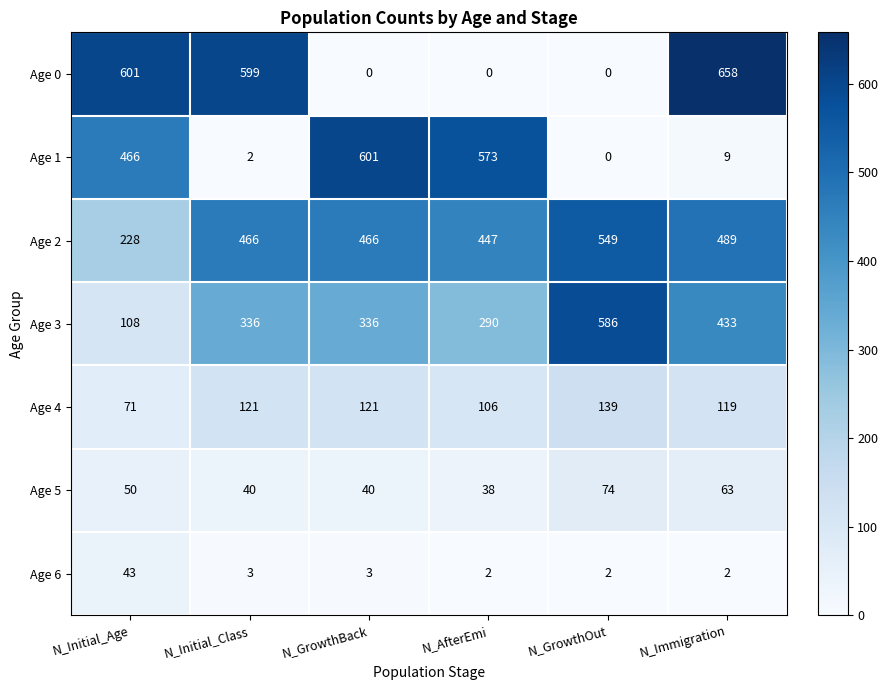

The Age 2 series shows 275 at N_GrowthOut. True or false?

False